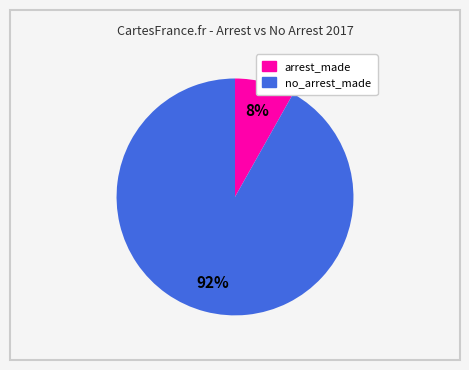

Is there any slice that represents more than half of the pie?

Yes